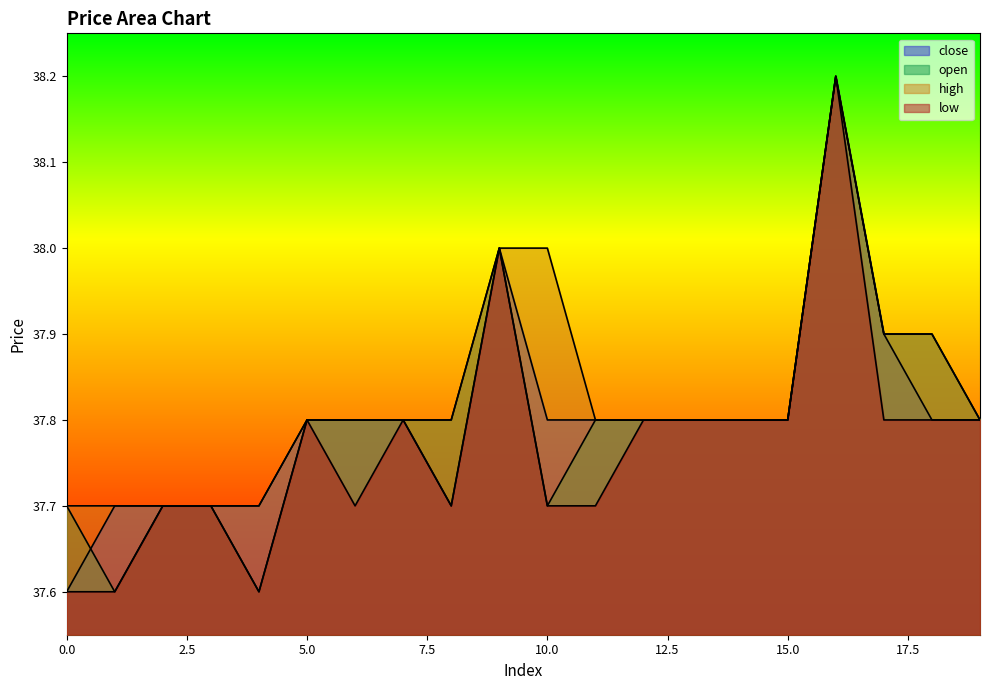

What is the minimum value shown in the chart?

37.6